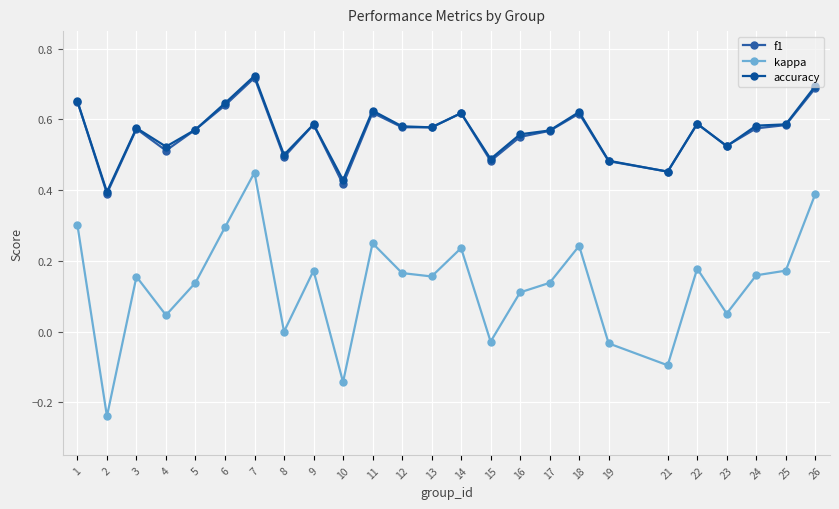

Is this an area chart (filled region under the line)?

No